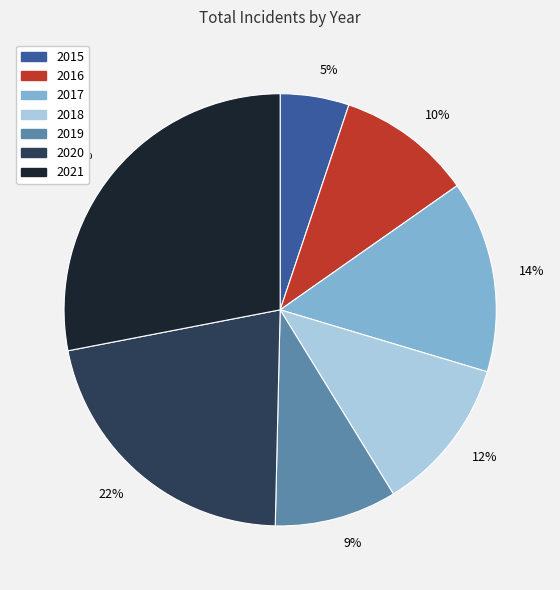

Between 28% and 10%, which is larger?

28%